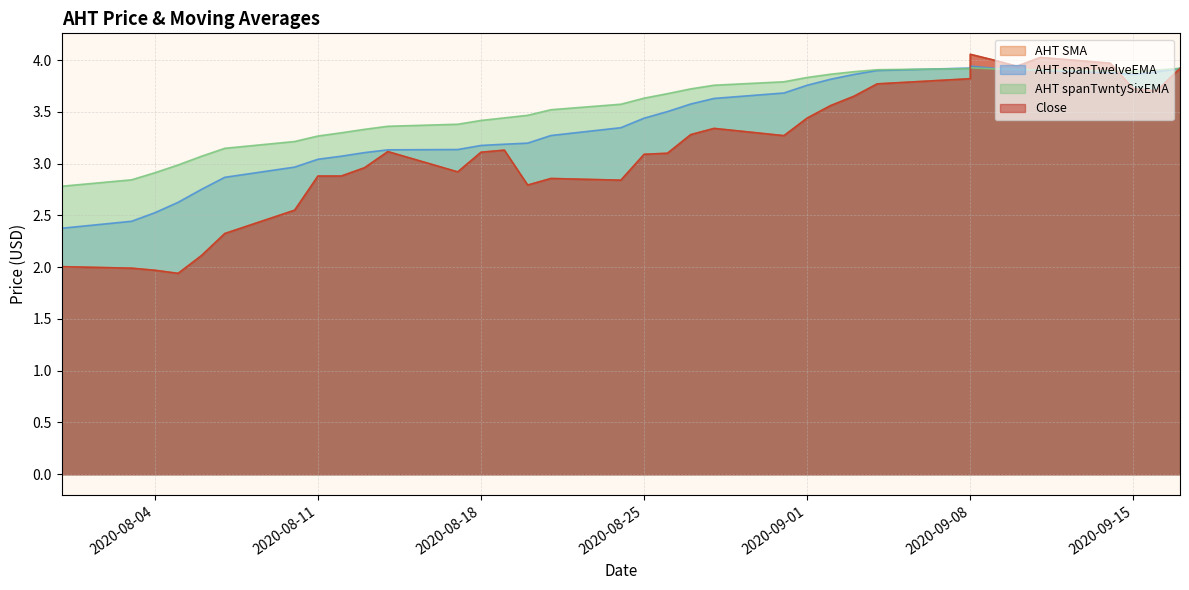

What are all the series names shown in the legend?

AHT SMA, AHT spanTwelveEMA, AHT spanTwntySixEMA, Close